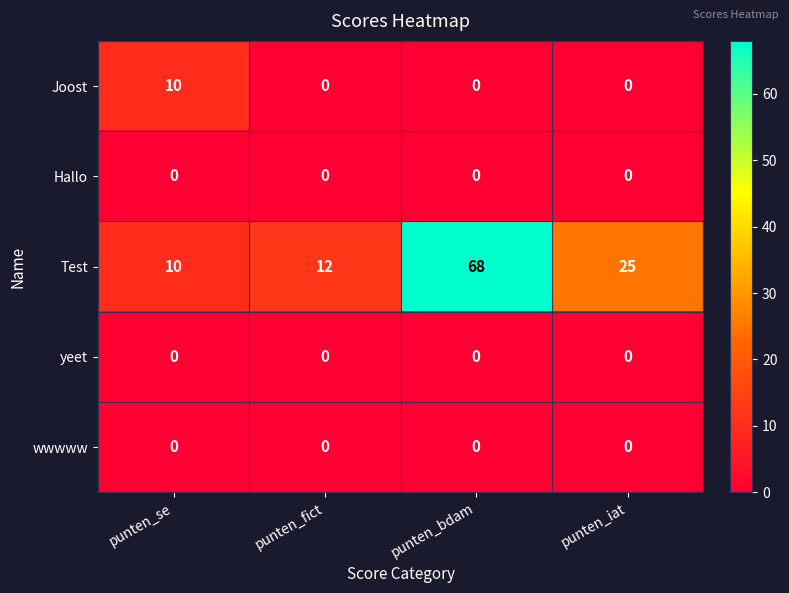

The Hallo series shows 0 at punten_fict. True or false?

True